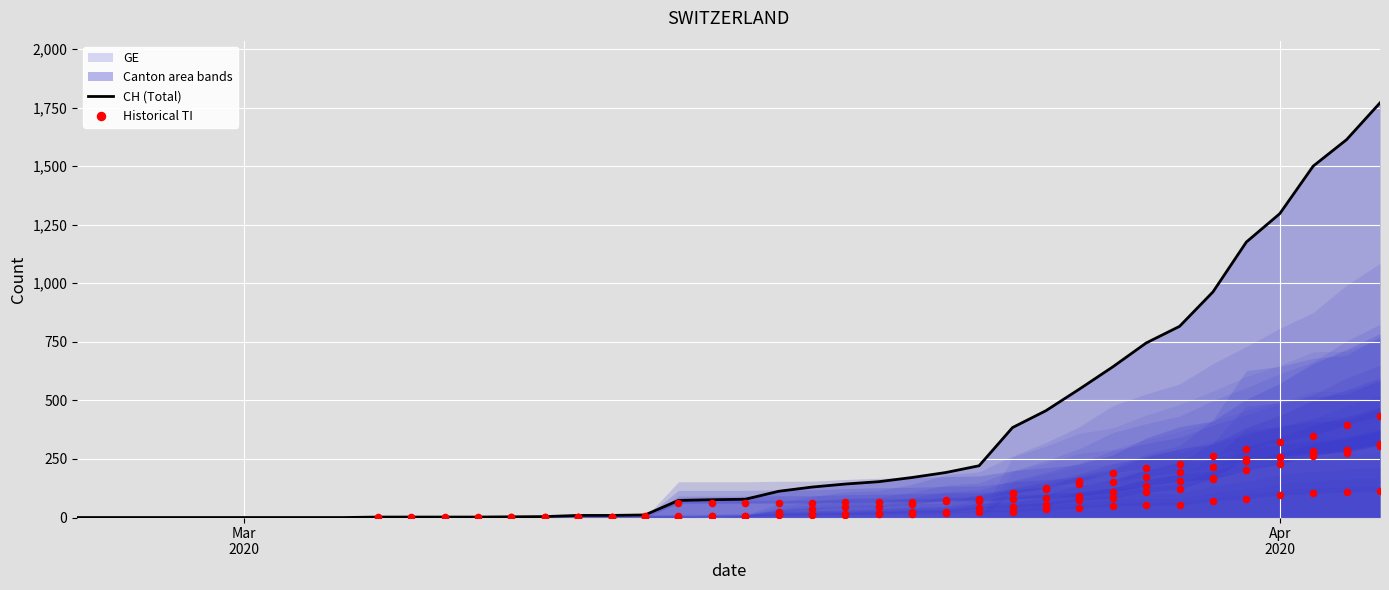

At how many categories does at least one series exceed 1538?

2